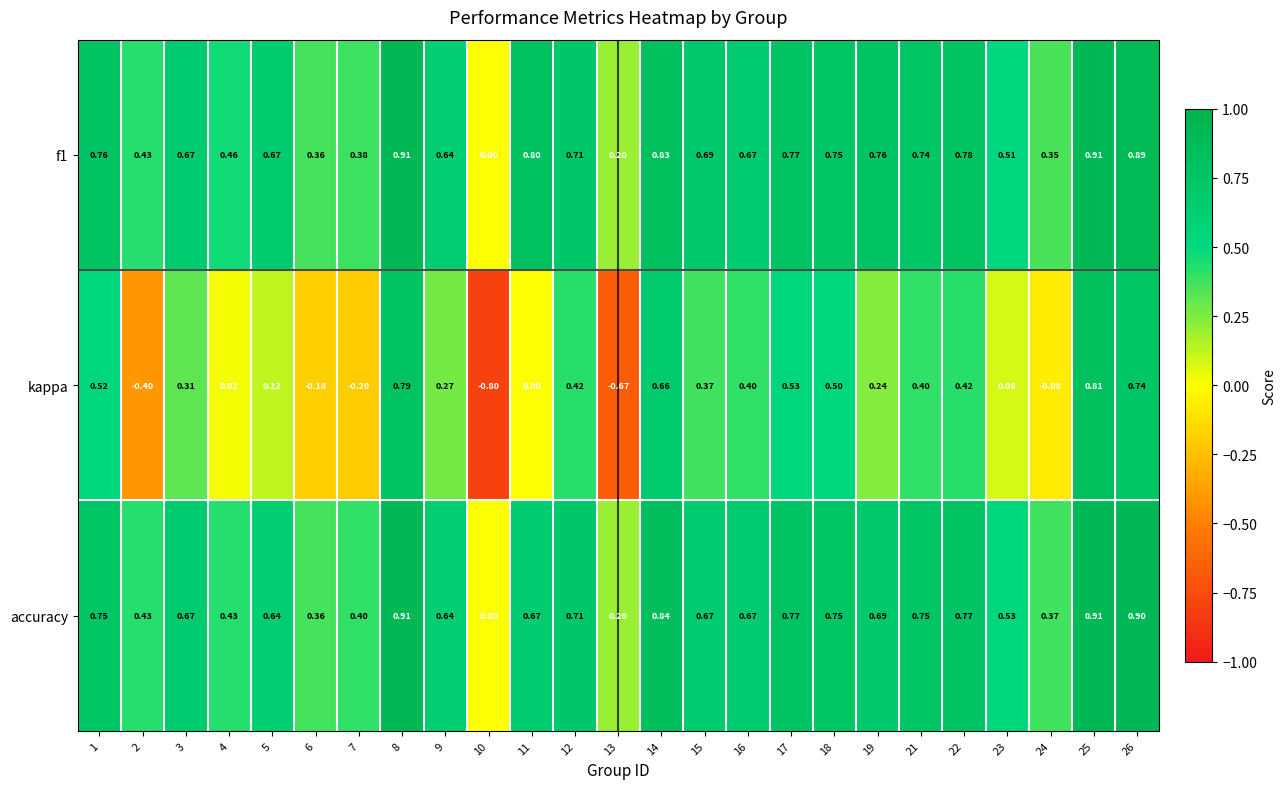

Which series changed the most between 2 and 8?

kappa